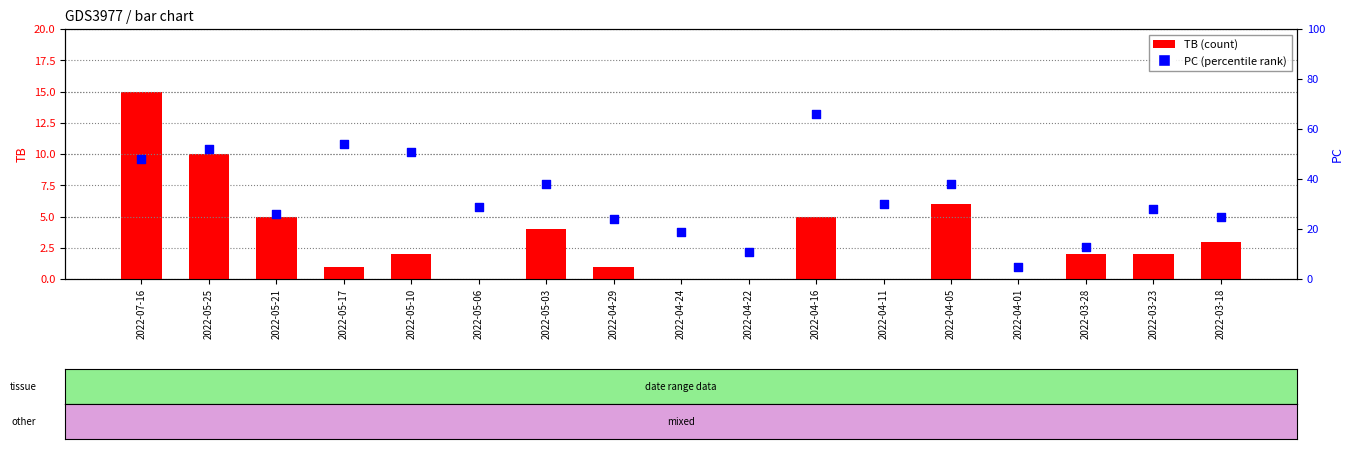

Is the value of TB (count) at 2022-05-06 greater than the value of PC (percentile rank) at 2022-05-21?

No